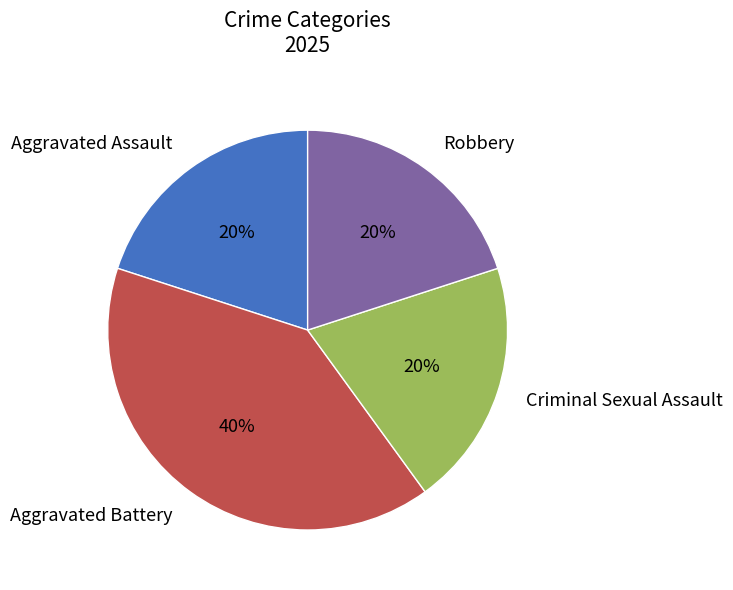

What is the largest slice in the pie chart?

Aggravated Battery